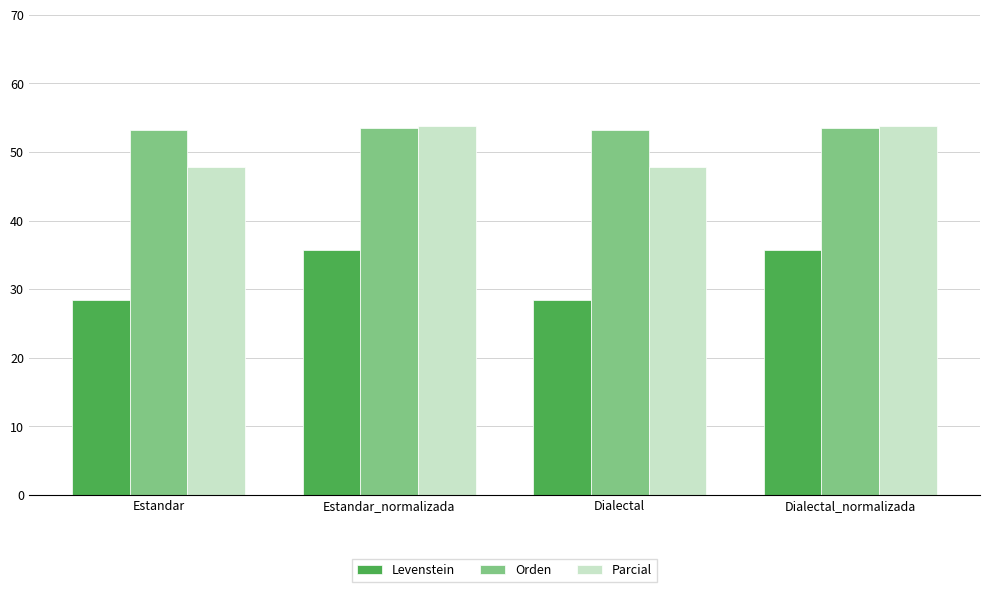

The value of Parcial at Dialectal is 23.2. True or false?

False